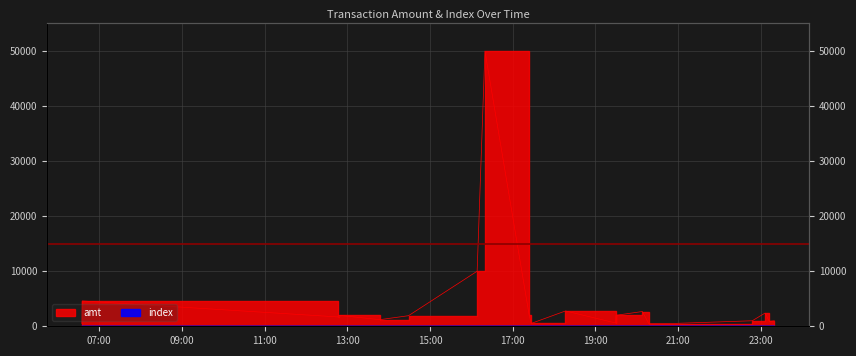

True or false: index has more than 0 interior local peaks.

False